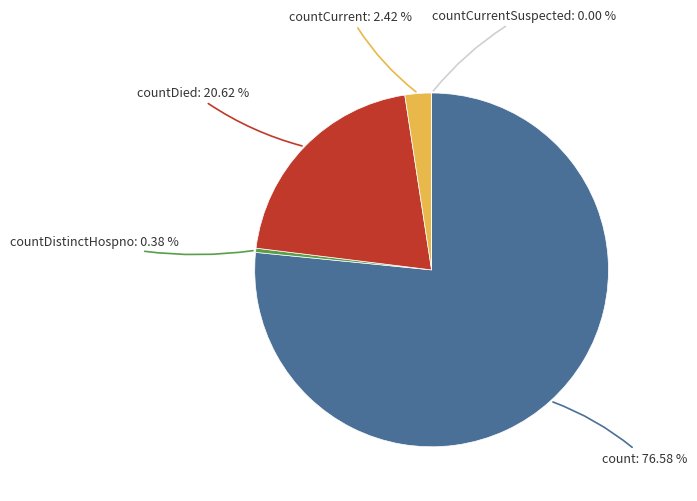

What portion of the pie excludes countCurrent?

97.6%